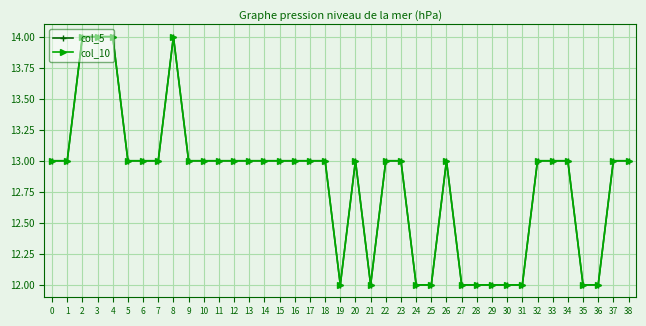

Which series has the largest range (max minus min)?

col_5